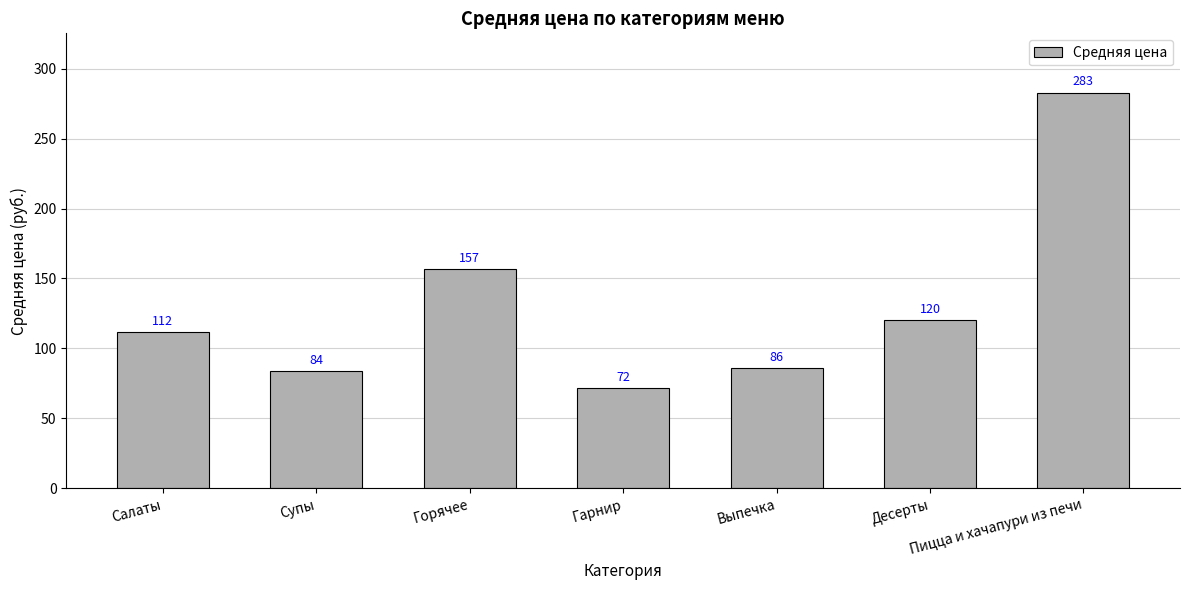

What is the sum of the values at Пицца и хачапури из печи and Супы?

366.9